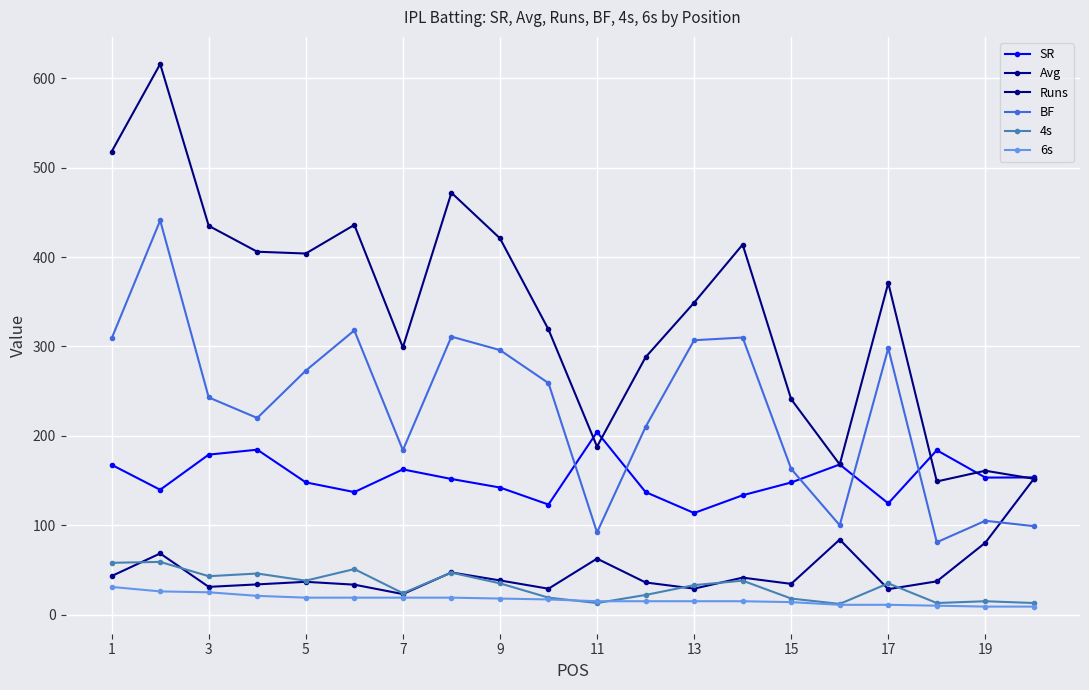

How many series are shown in this chart?

6